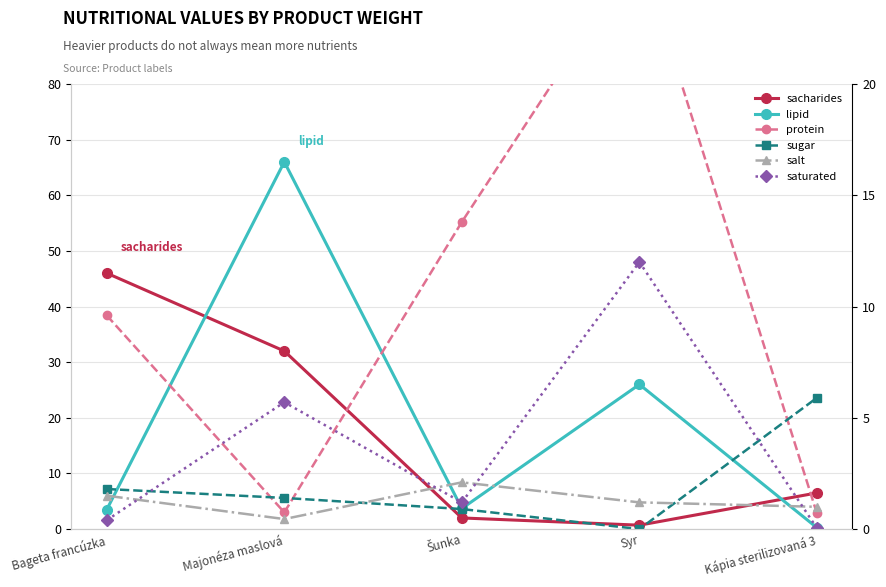

The protein series shows 13.8 at Šunka. True or false?

True